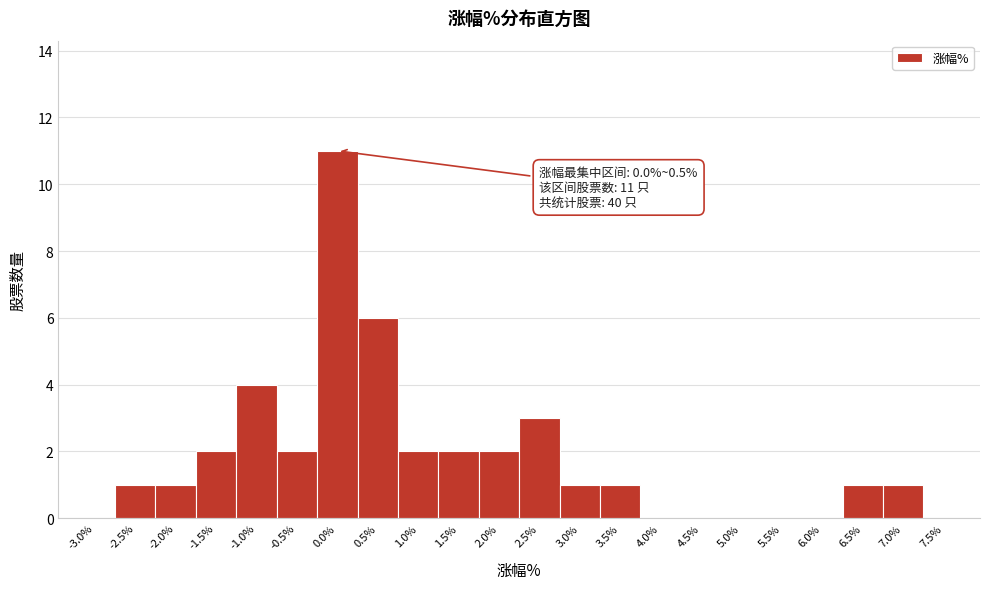

Reading left to right, transcribe all the data shown in this chart.

-3.0%=0	-2.5%=1	-2.0%=1	-1.5%=2	-1.0%=4	-0.5%=2	0.0%=11	0.5%=6	1.0%=2	1.5%=2	2.0%=2	2.5%=3	3.0%=1	3.5%=1	4.0%=0	4.5%=0	5.0%=0	5.5%=0	6.0%=0	6.5%=1	7.0%=1	7.5%=0